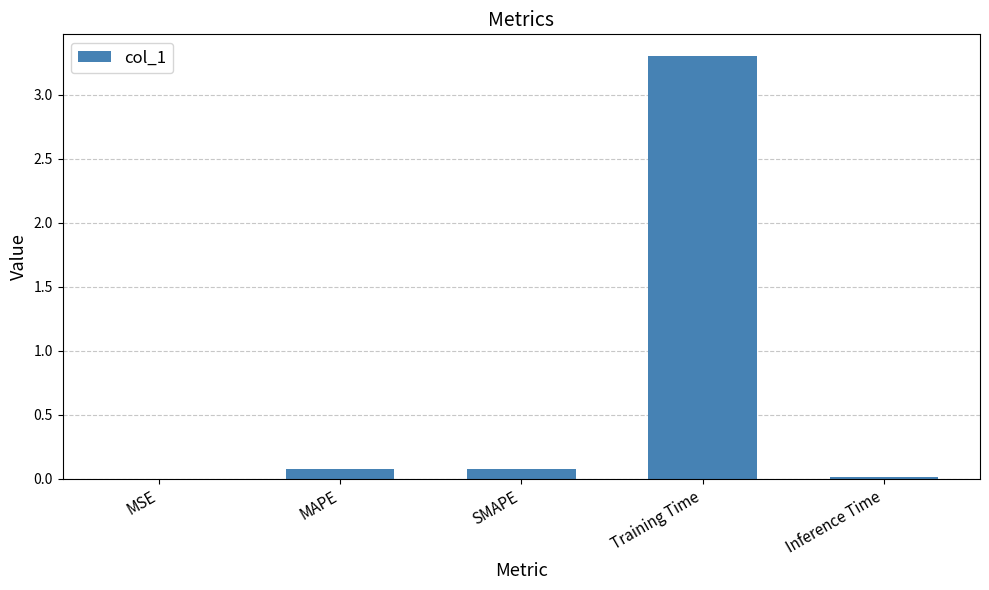

What is the sum of all values?

3.5